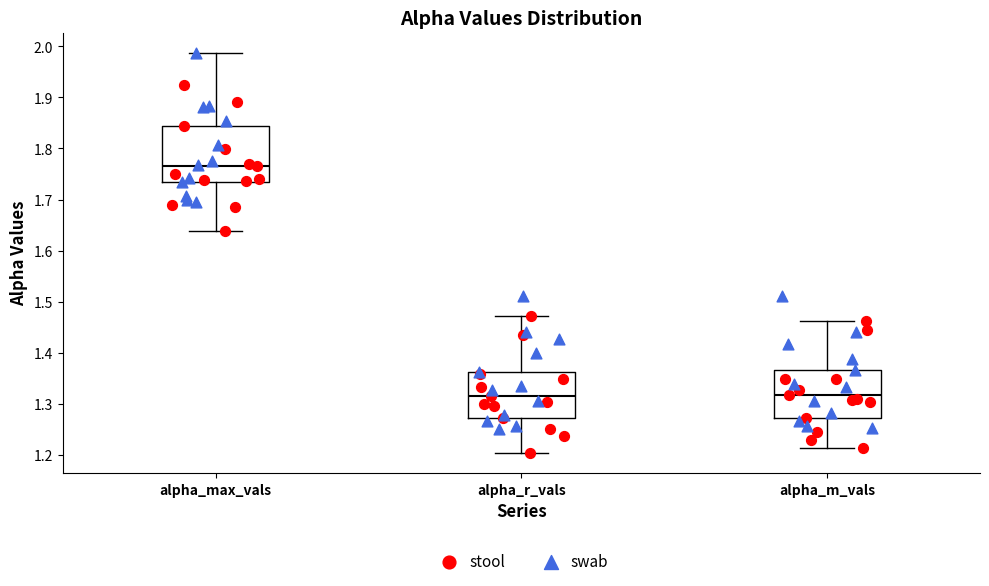

Where does the median line of the box for alpha_r_vals sit on the y-axis? The values are not printed on the chart, so give them approximately, as read against the axis.

1.32